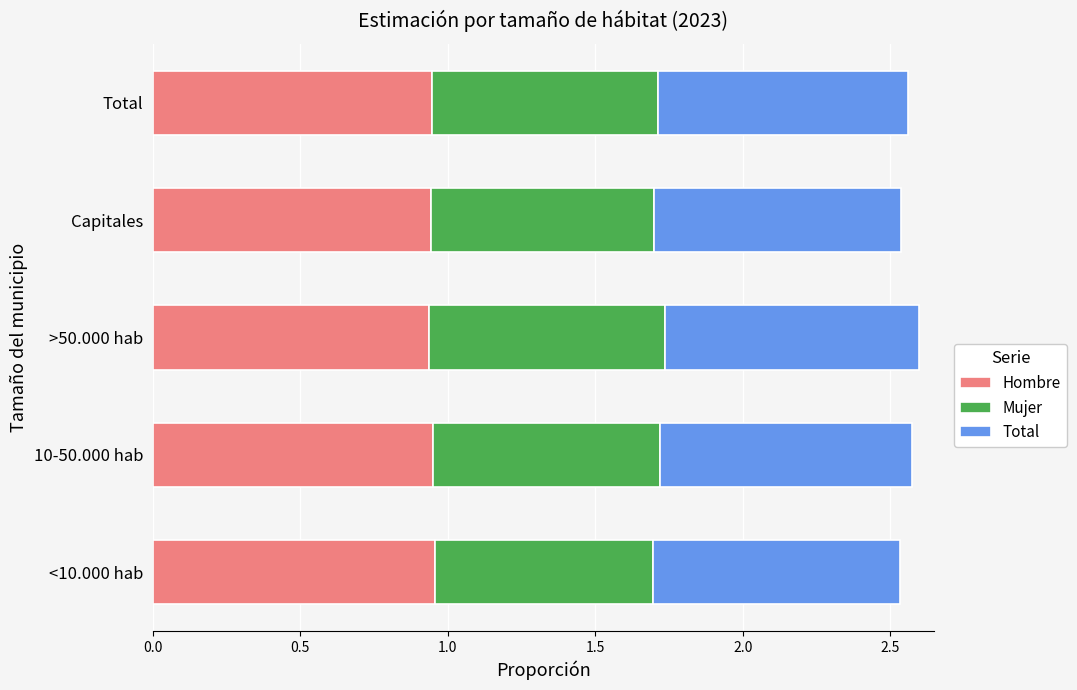

True or false: Hombre has a value of 0.2 at <10.000 hab.

False